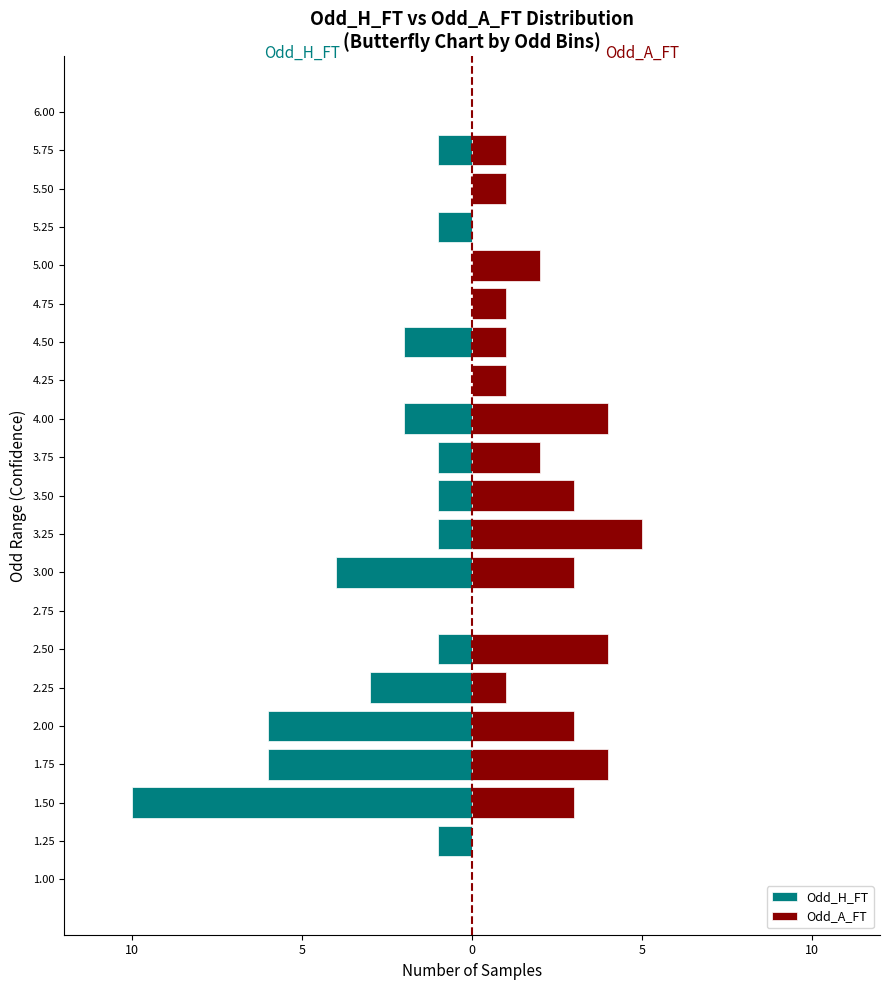

Is it true that Odd_A_FT equals 1 at 5.50?

True